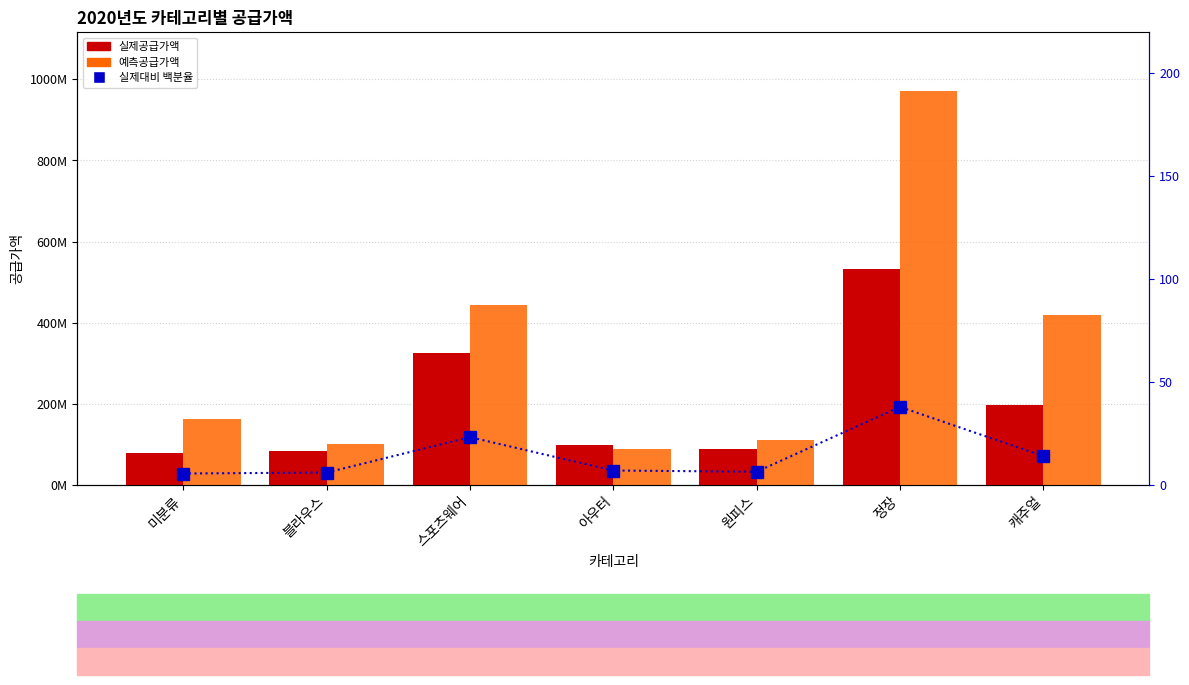

The value of 예측공급가액 at 원피스 is 110718800.0. True or false?

True